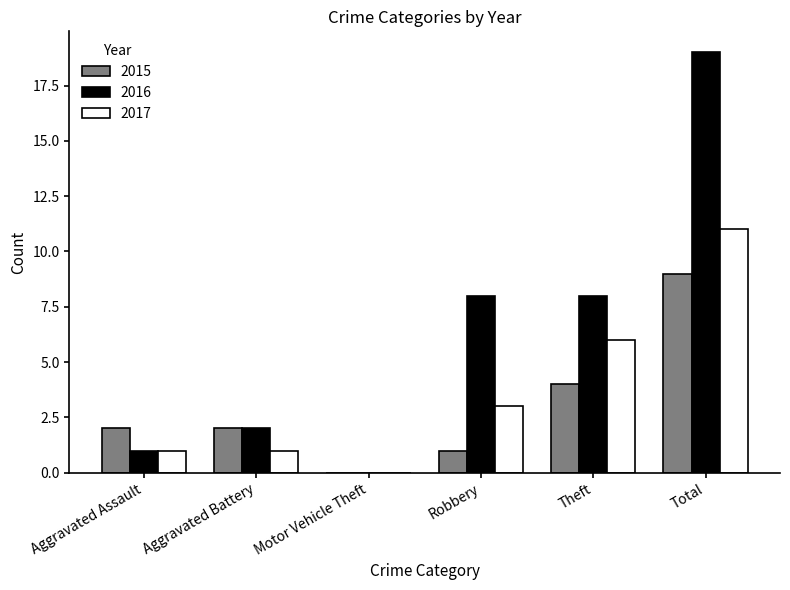

True or false: 2015 has a value of 0 at Motor Vehicle Theft.

True